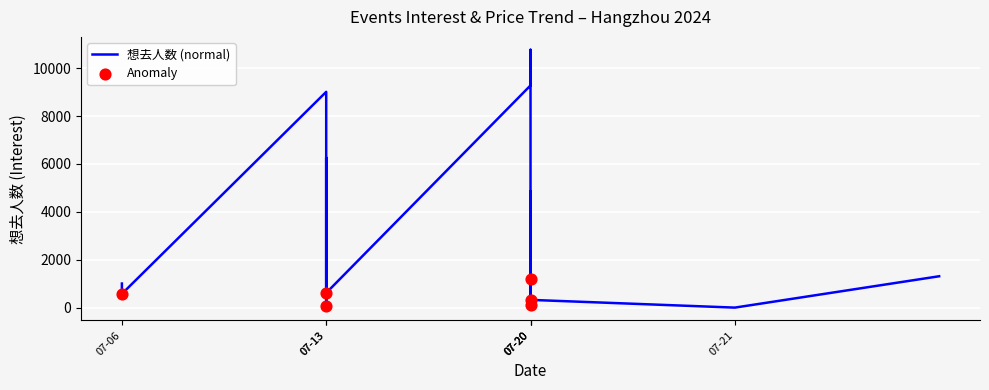

Between 07-20 and 07-20, which is larger?

07-20